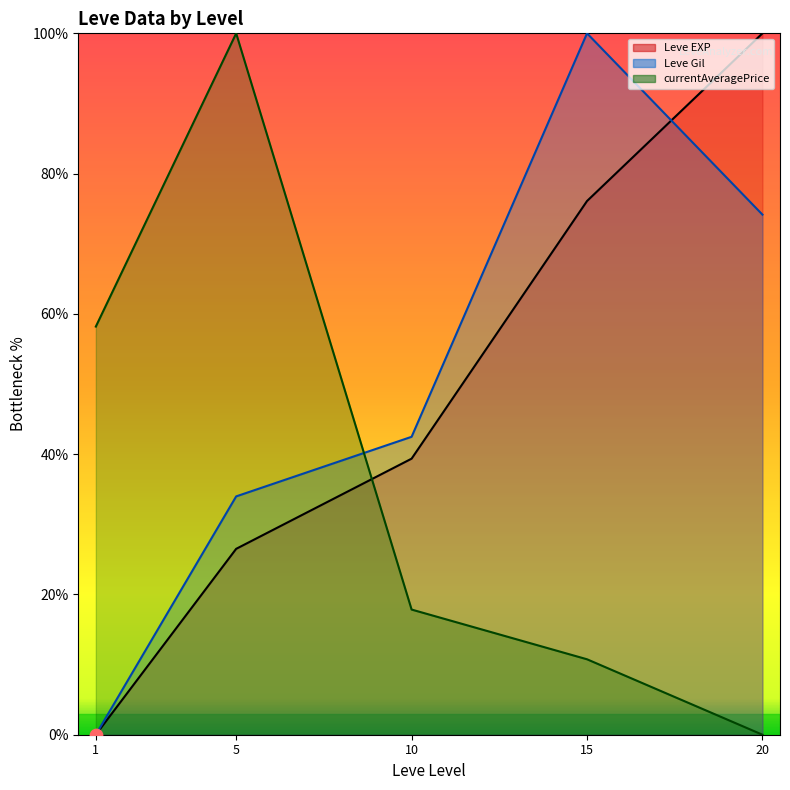

Which series has the largest total across all categories?

Leve Gil (line)